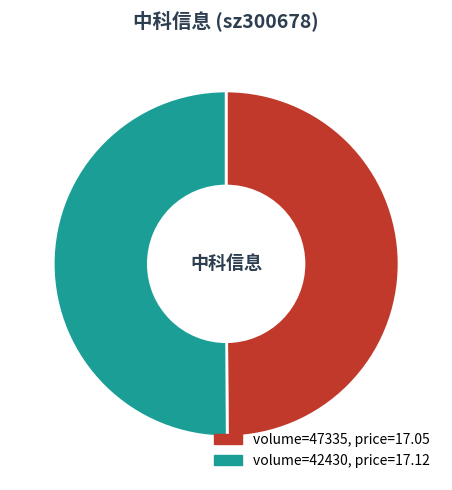

The volume=42430, price=17.12 slice represents 50% of the pie. True or false?

True